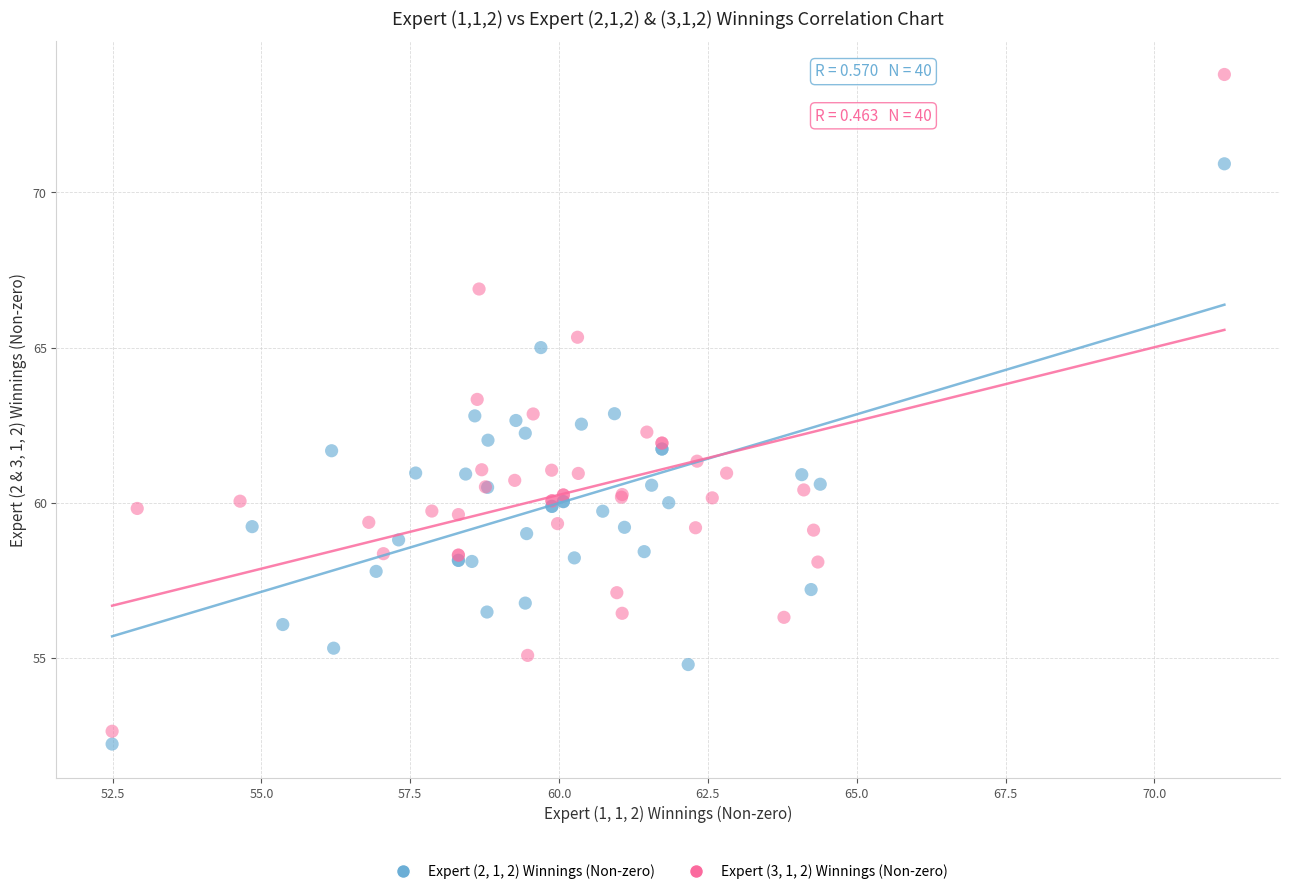

What are all the series names shown in the legend?

Expert (2, 1, 2) Winnings (Non-zero), Expert (3, 1, 2) Winnings (Non-zero)